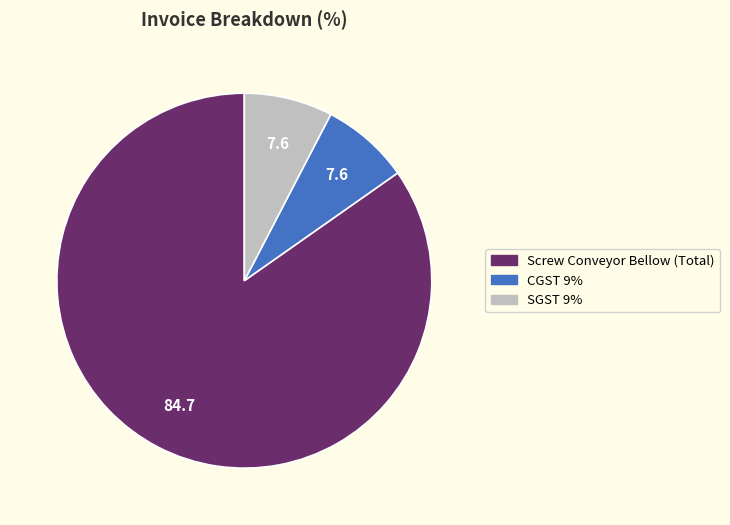

Do Screw Conveyor Bellow (Total) and SGST 9% together represent more than half of the pie?

Yes